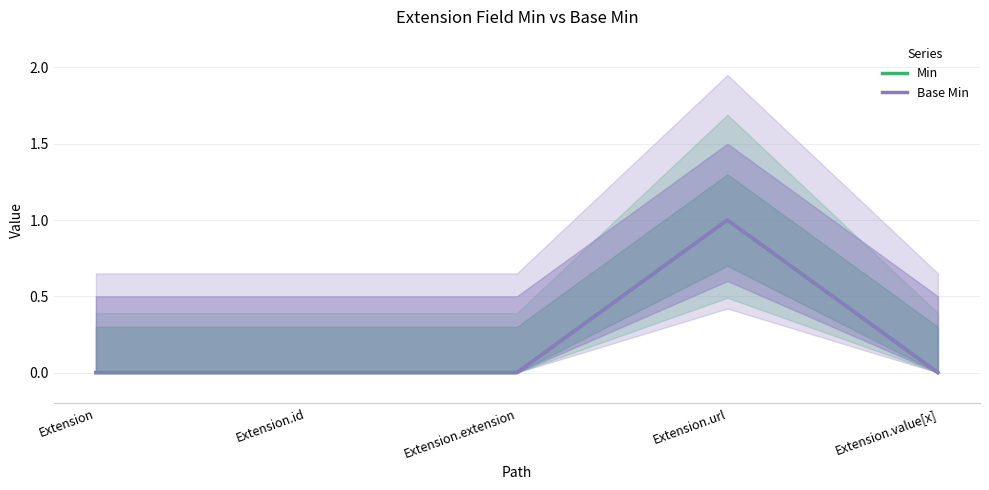

Where is the first local maximum for Min?

Extension.url